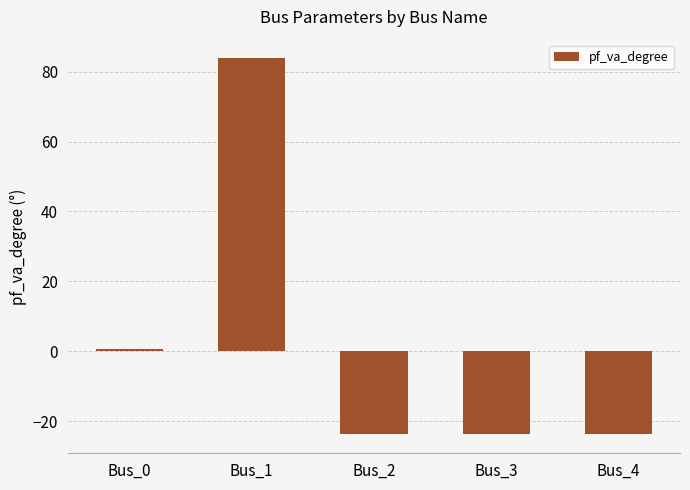

What is the value of the 2nd bar from the left?

83.8